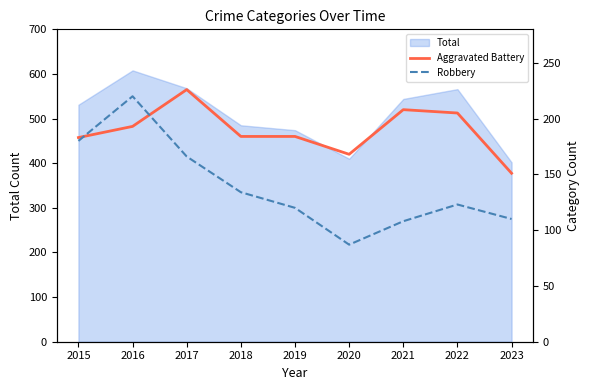

Which category has the highest value in the Total series?

2016